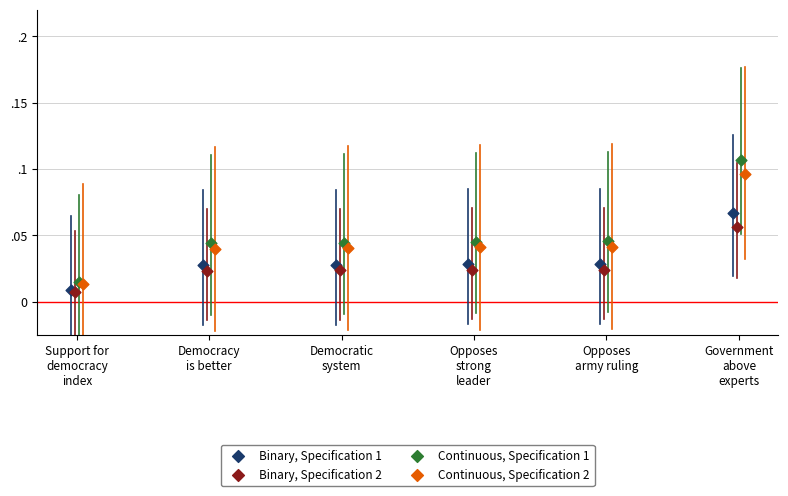

Which series reaches the maximum Y coordinate?

Continuous, Specification 1